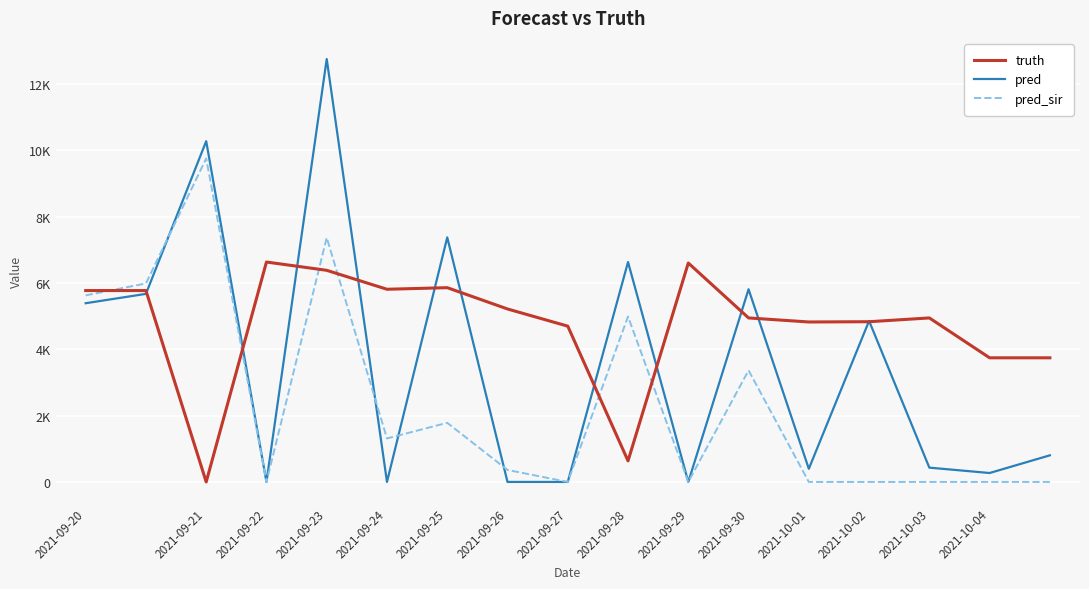

What is the value of the truth point at the 8th from the left?

5213.0